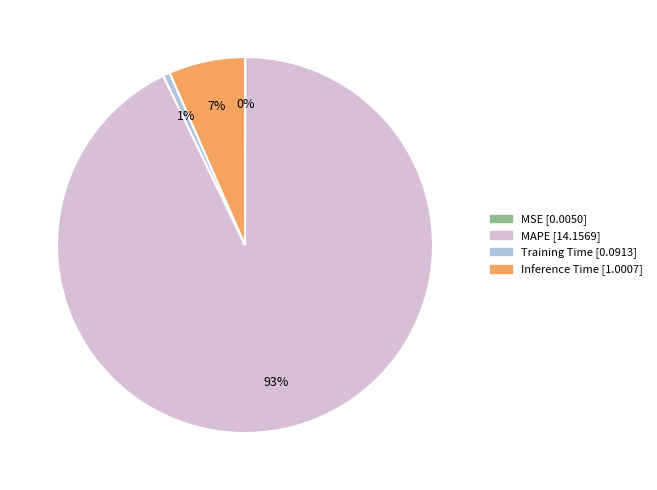

What percentage is the Training Time slice, to the nearest percent?

1%